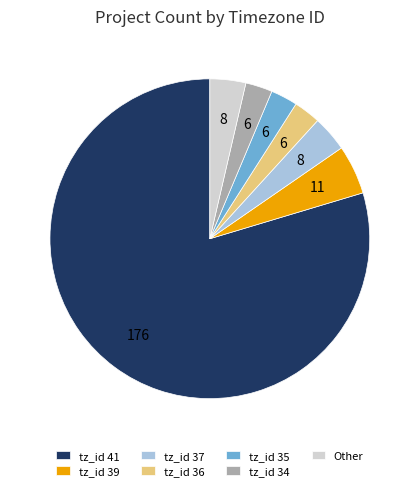

Approximately how many times larger is the value at tz_id 36 compared to tz_id 34?

1.0